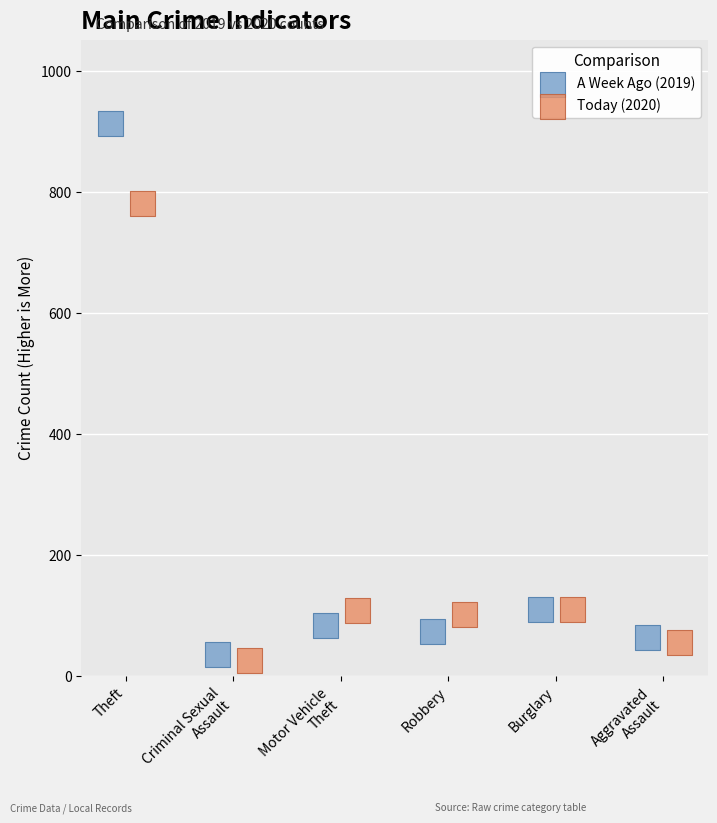

Which series reaches the maximum Y coordinate?

A Week Ago (2019)